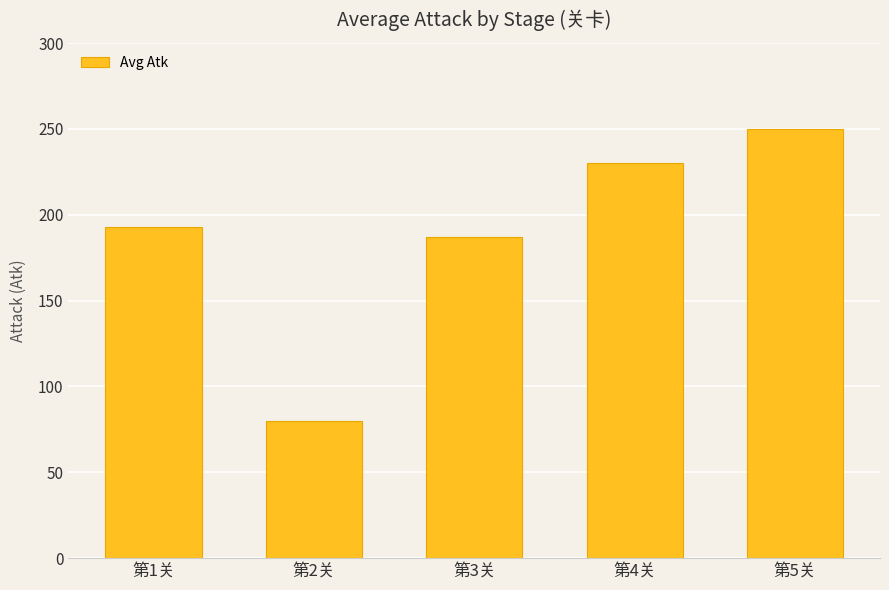

What is the difference between the maximum and minimum values?

170